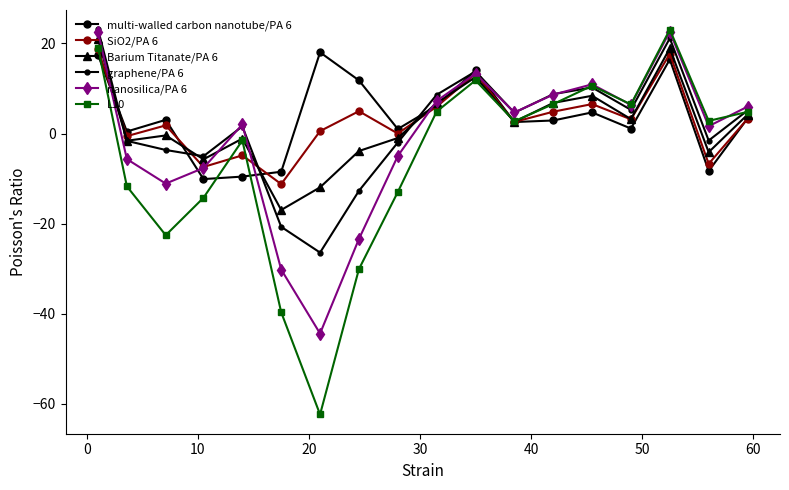

What is the lowest value of the SiO2/PA 6 series?

-11.2